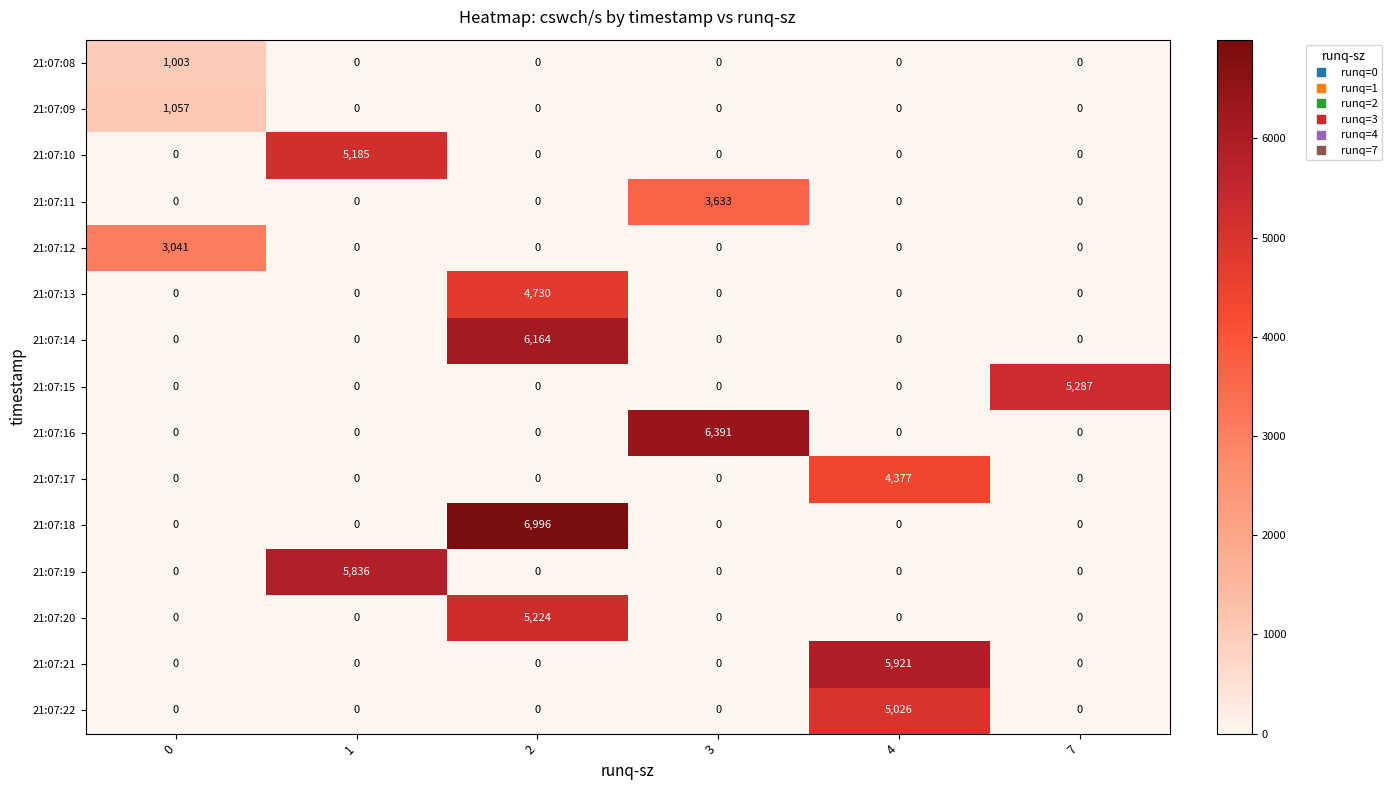

What is the maximum value for 21:07:13?

4730